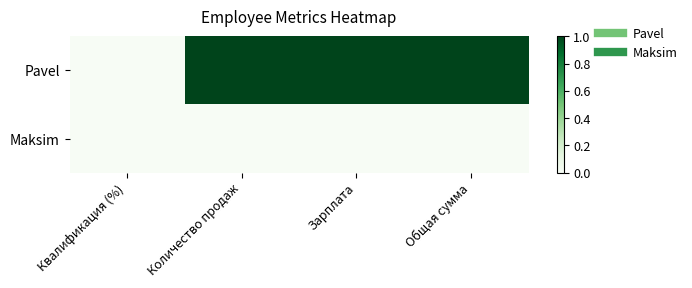

At which category does the chart reach its peak across all series?

Количество продаж